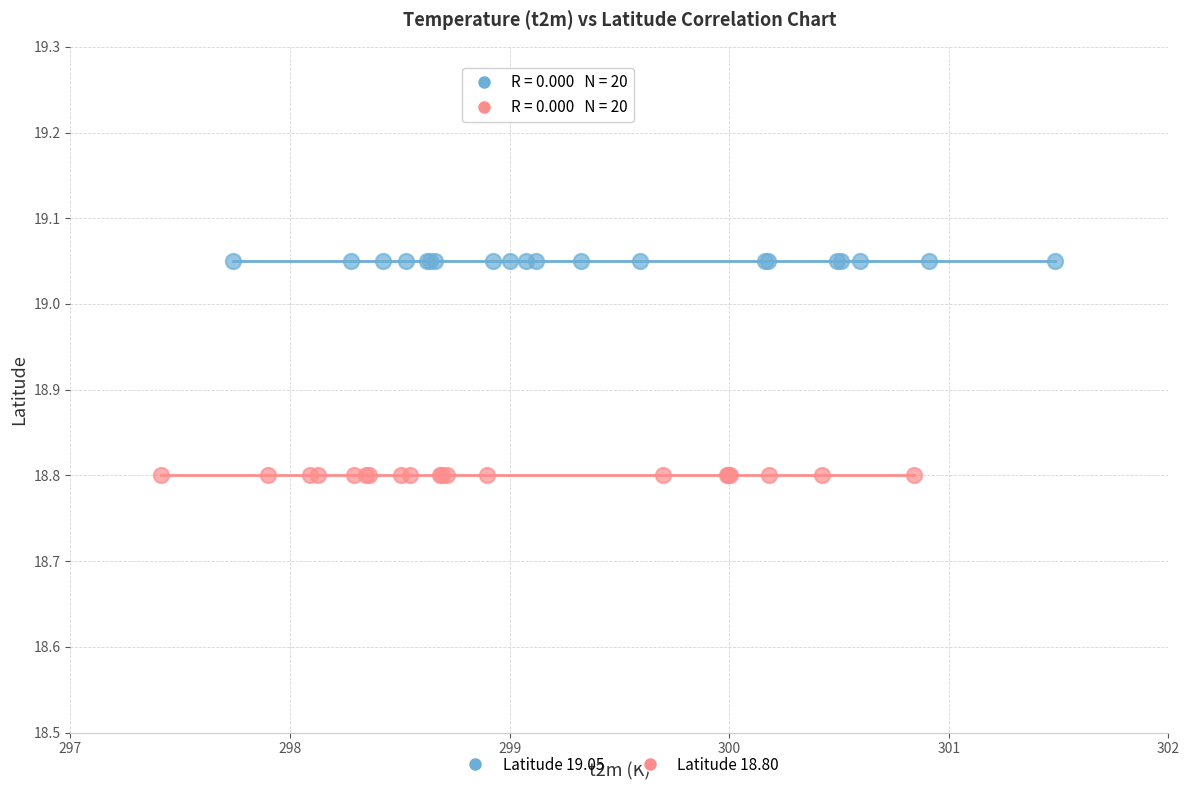

Which series reaches the minimum Y coordinate?

Latitude 18.80